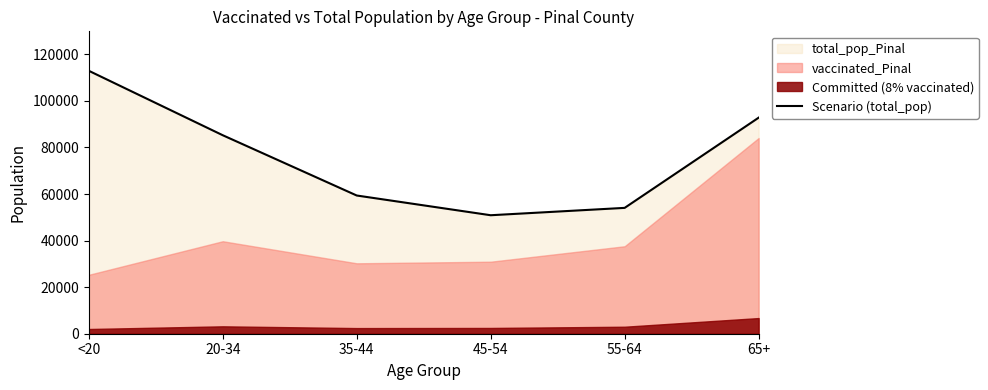

List the labels in order of value, smallest first.

45-54, 55-64, 35-44, 20-34, 65+, <20